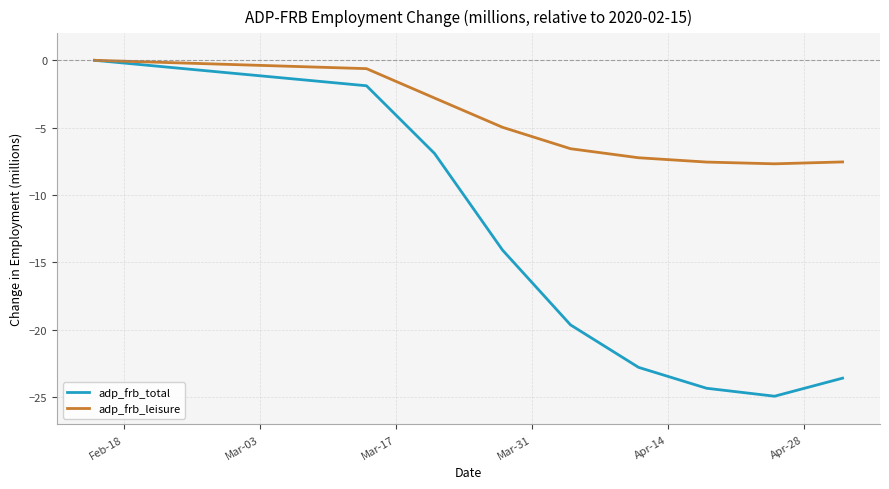

Which series has the widest spread of values?

adp_frb_total